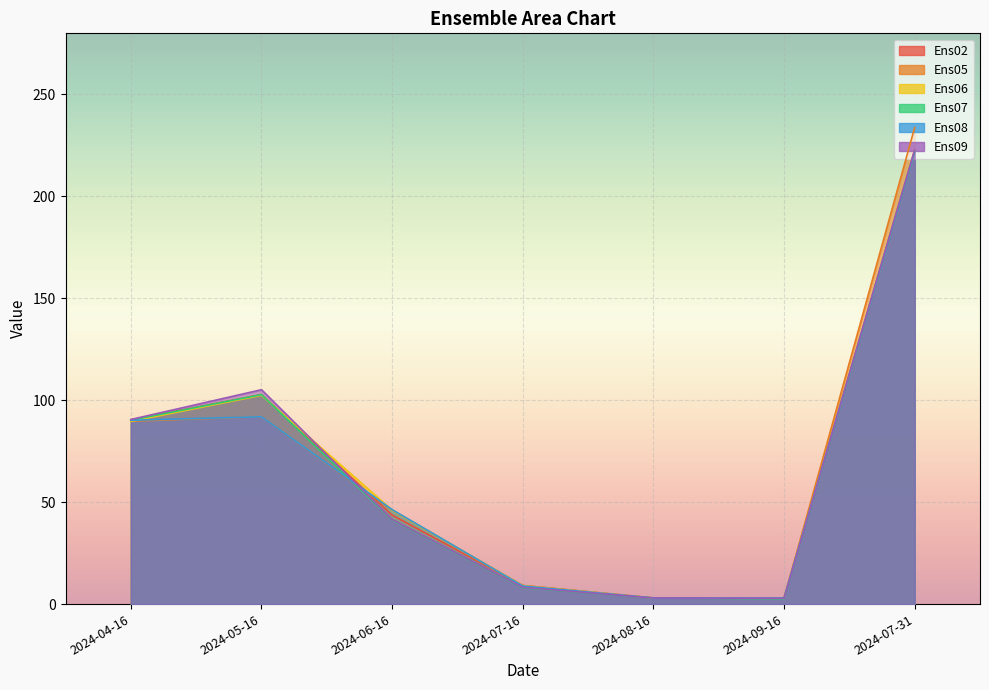

What is the smallest value displayed?

2.6